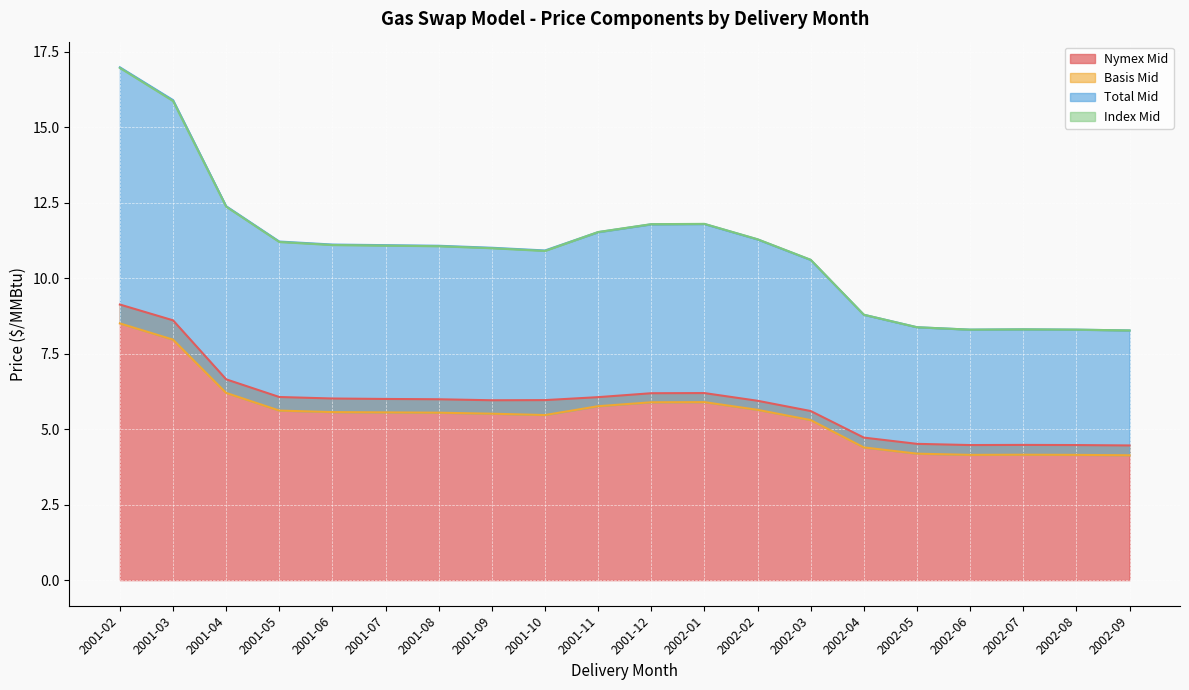

How many interior local valleys does the Nymex Mid series have?

2